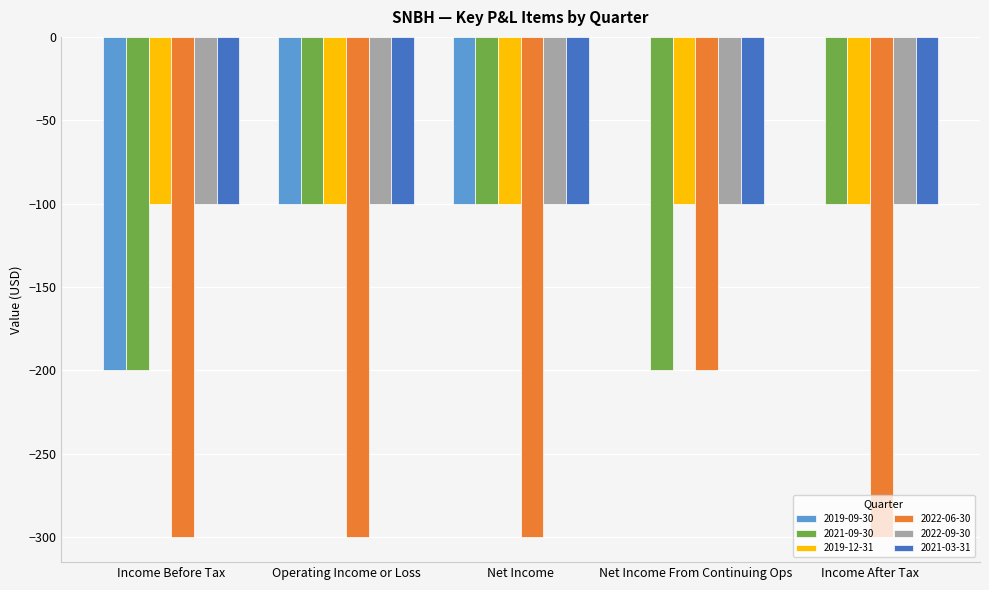

What is the total value across all series at Income After Tax?

-700